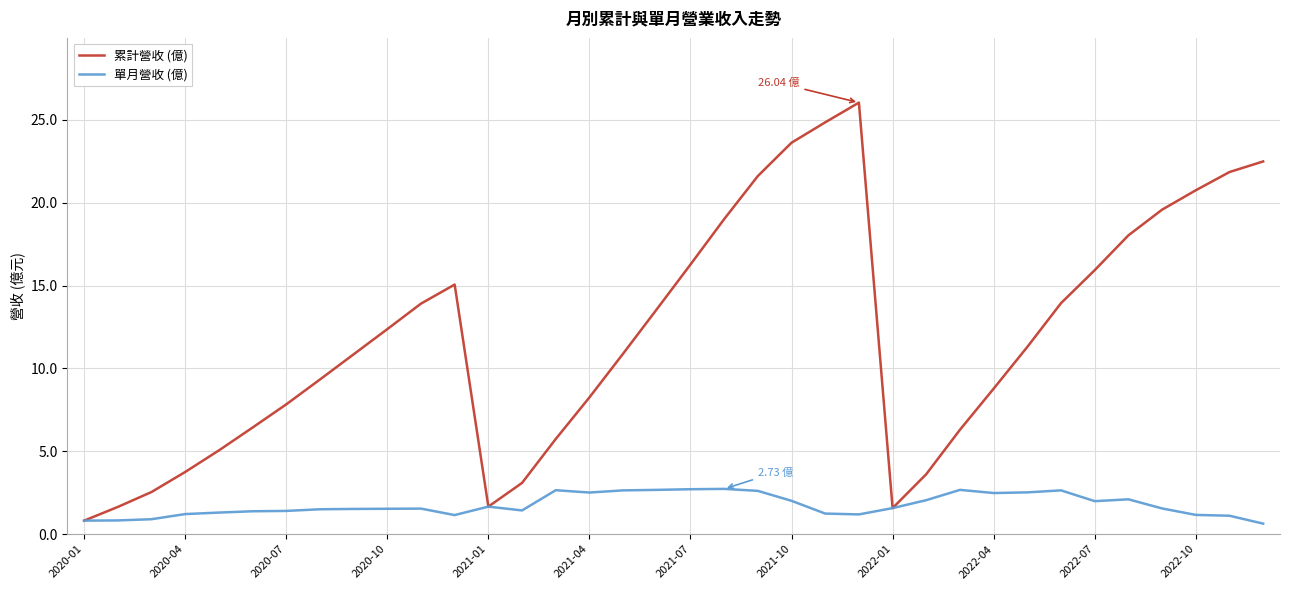

What are all the series names shown in the legend?

累計營收 (億), 單月營收 (億)